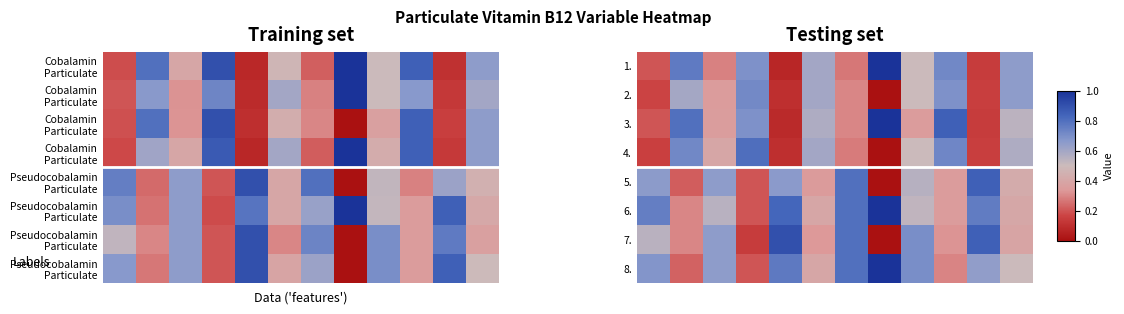

What is the spread (max minus min) of values at 2?

0.4